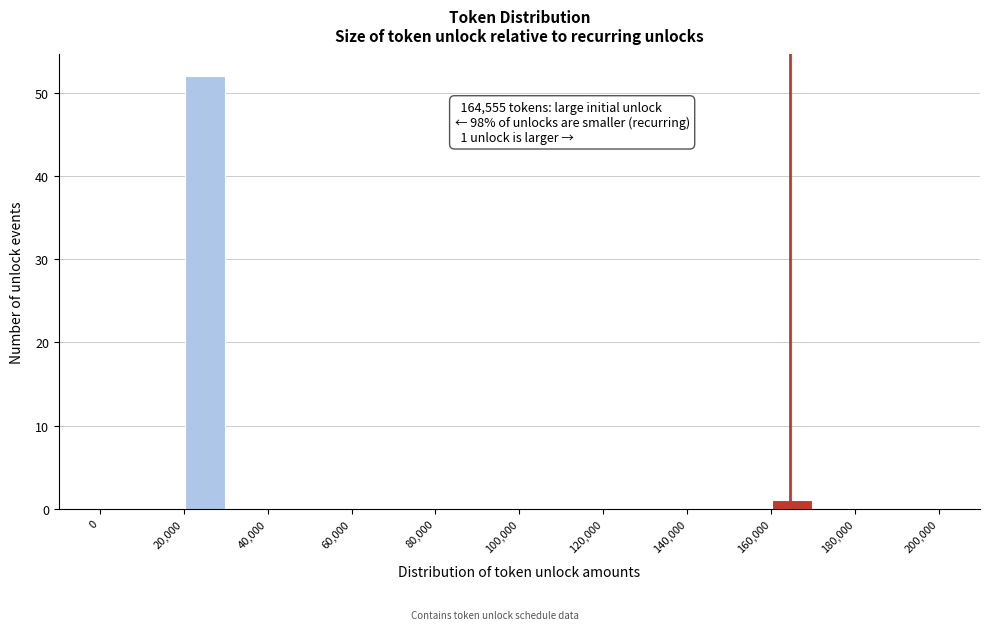

Over which range of the x-axis is the bar tallest?

20000 to 30000